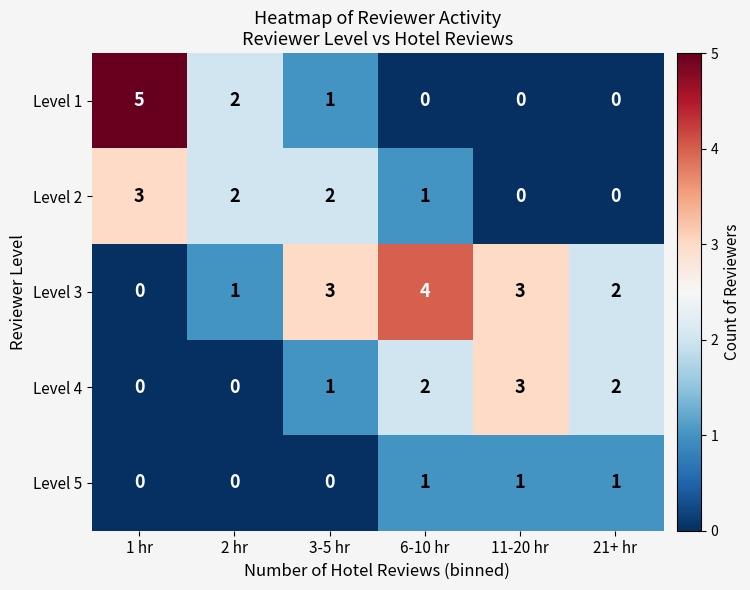

What is the maximum value for Level 4?

3